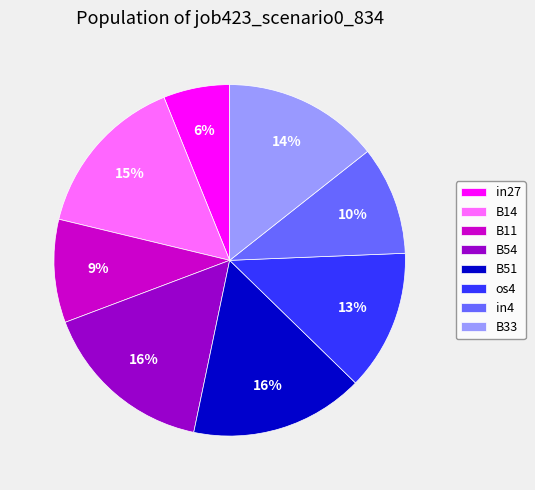

To the nearest percent, what is the combined percentage of in4 and B33?

24%